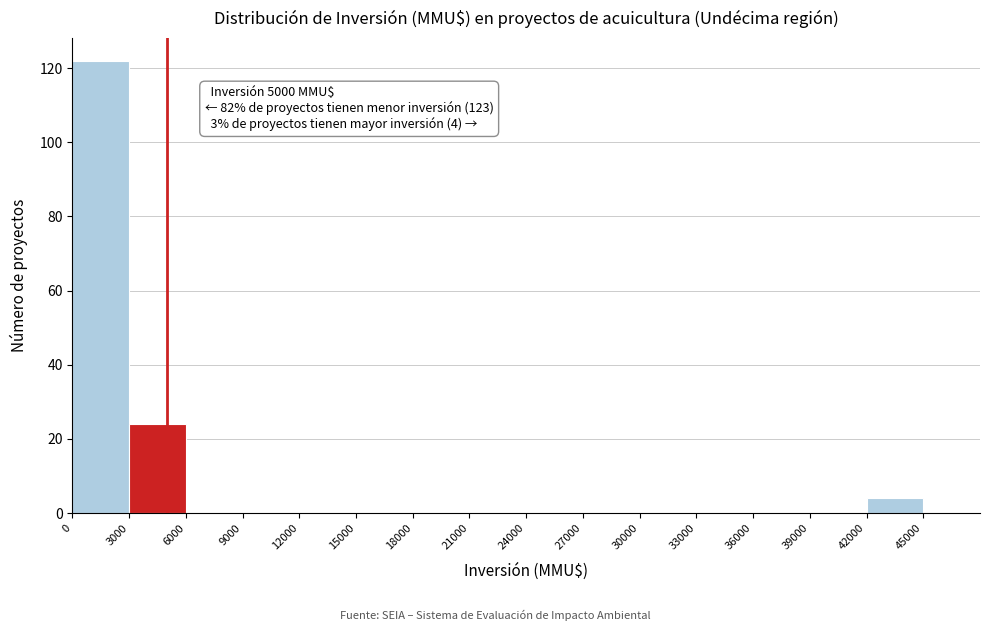

Which range on the x-axis has the tallest bar?

0 to 3000